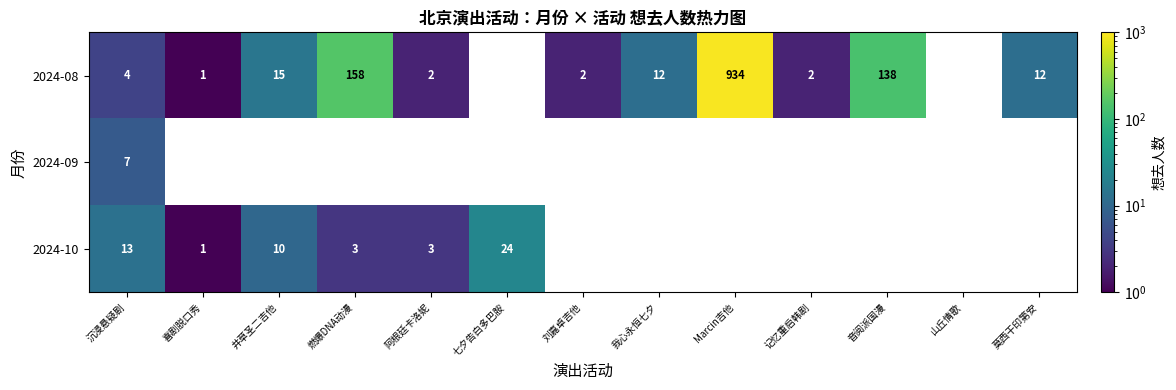

Between Marcin吉他 and 记忆重启韩剧, which is larger?

Marcin吉他